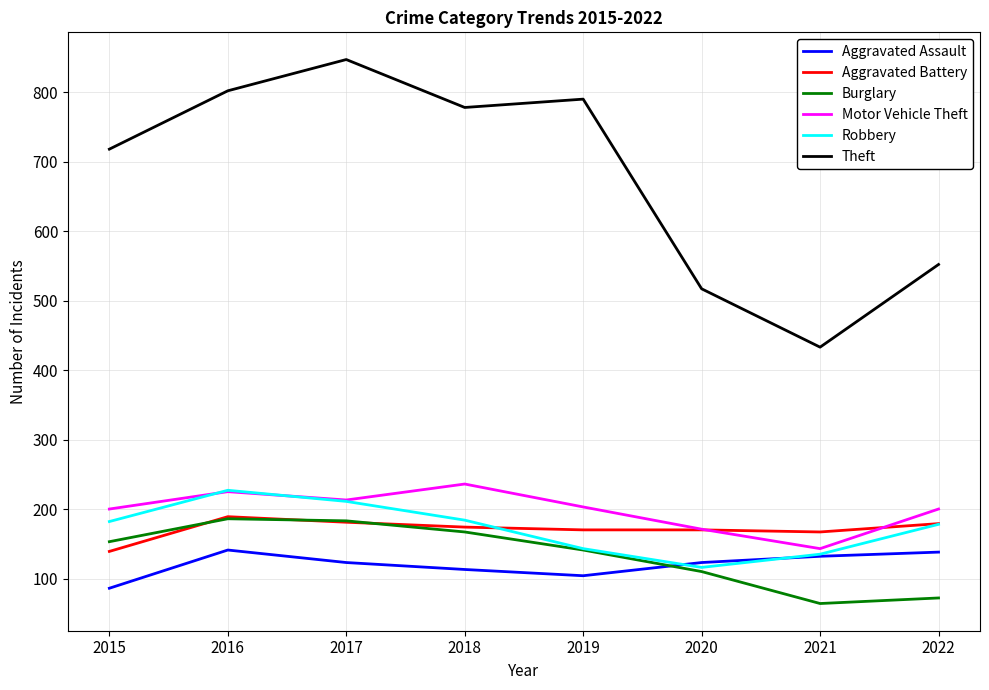

True or false: Theft and Aggravated Assault intersect in this chart.

False